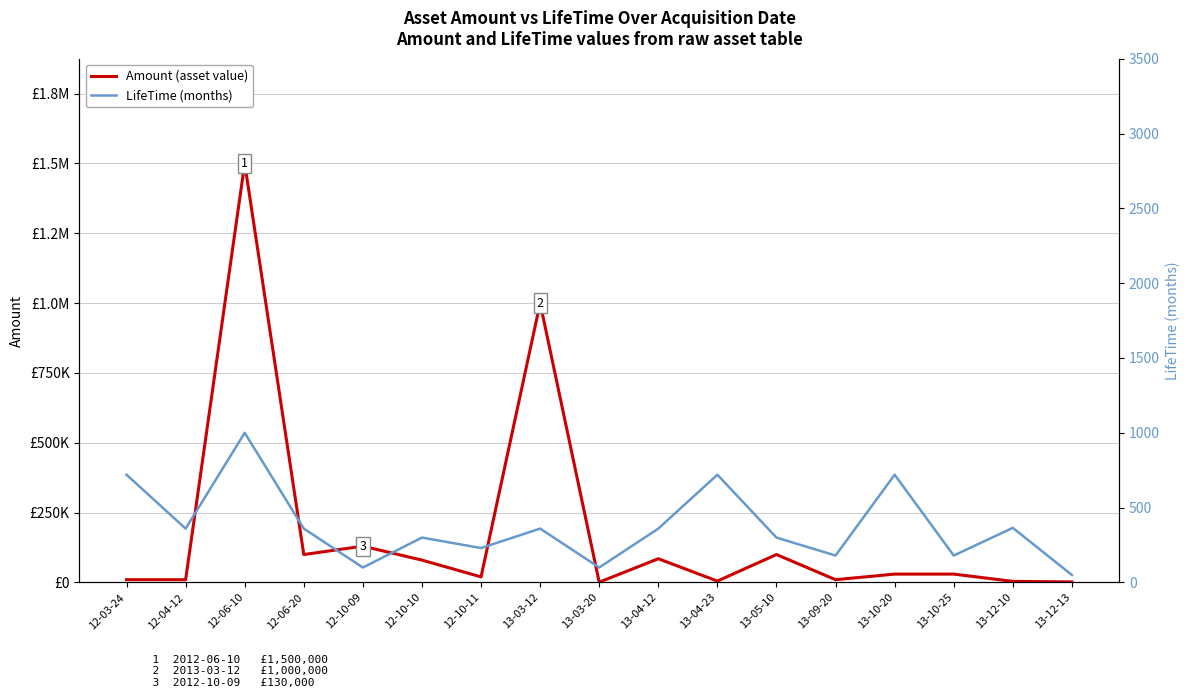

True or false: LifeTime (months) and Amount (asset value) cross at least once.

False